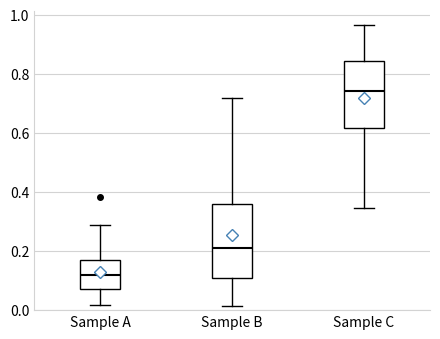

Where is the upper edge of the box for Sample B on the y-axis? The values are not printed on the chart, so give them approximately, as read against the axis.

0.36